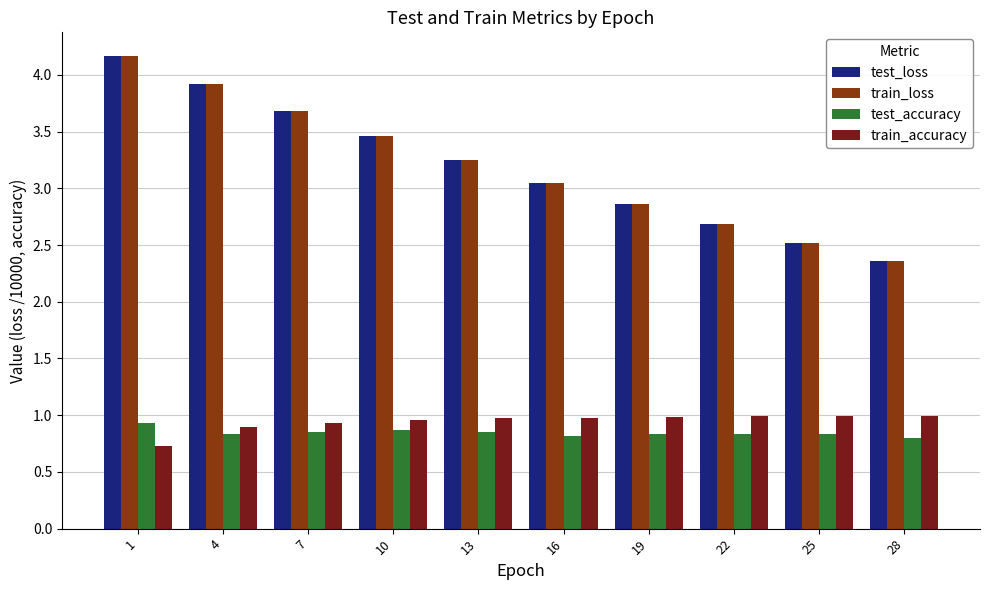

Rank the categories by train_accuracy value from highest to lowest.

25, 22, 28, 19, 13, 16, 10, 7, 4, 1